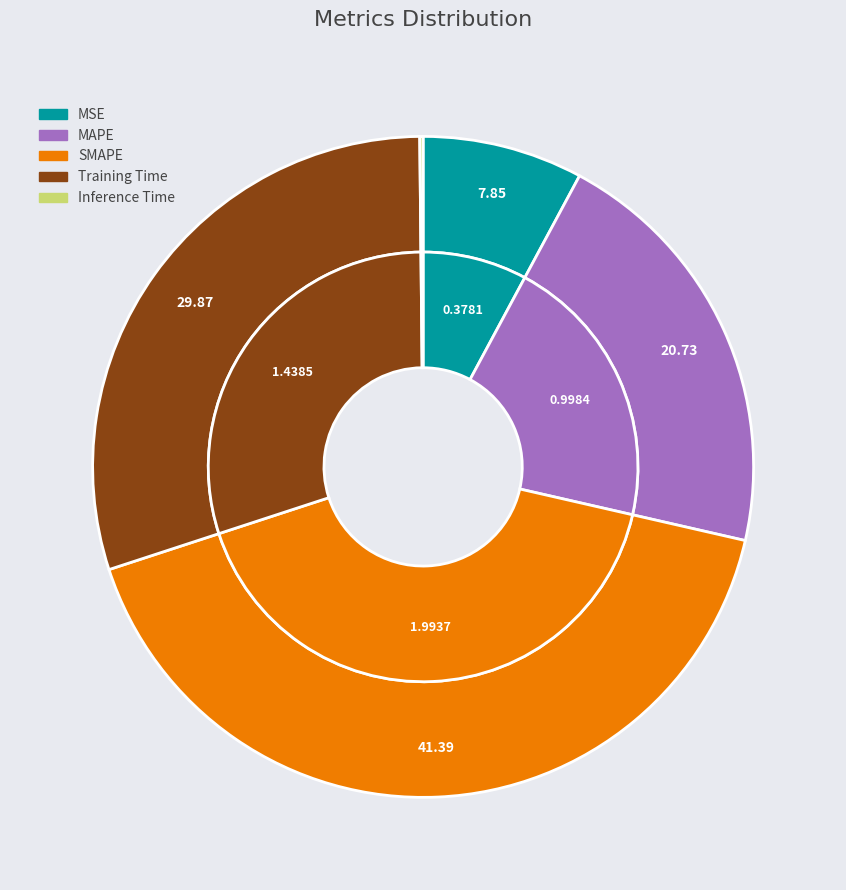

To the nearest percent, what is the average slice percentage?

20%